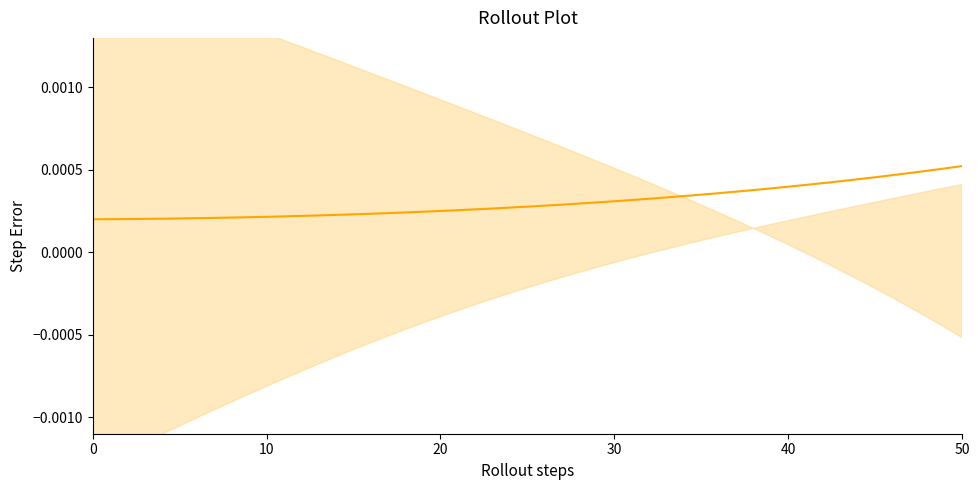

The value at 35 is 0.0. True or false?

True